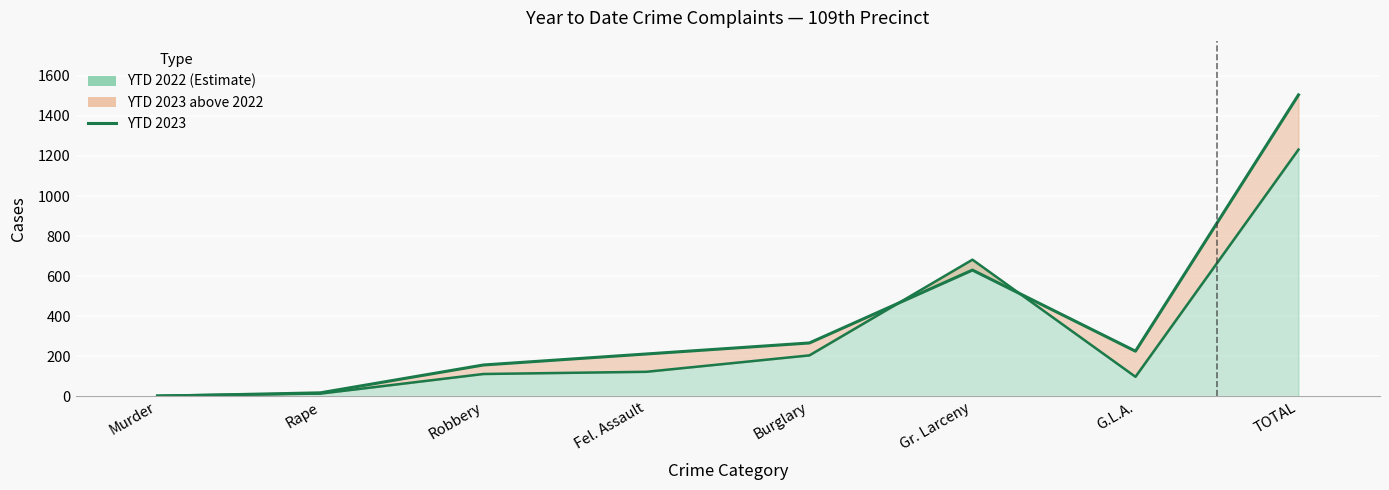

Approximately how many times larger is the value at Burglary compared to Fel. Assault?

1.3